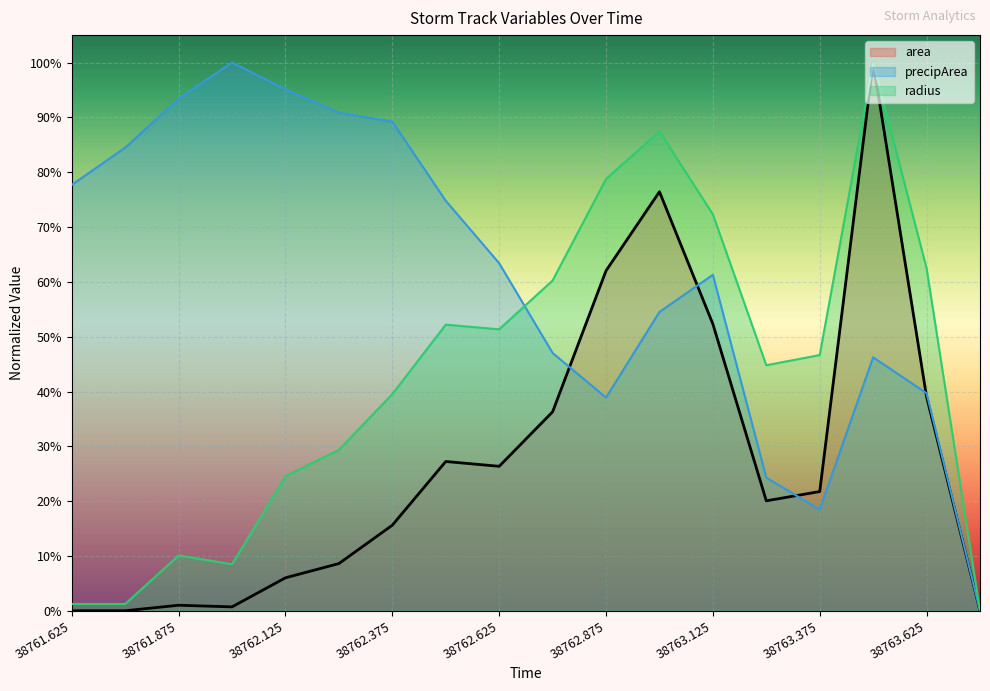

What is the total value across all series at 38763.0?

2.2